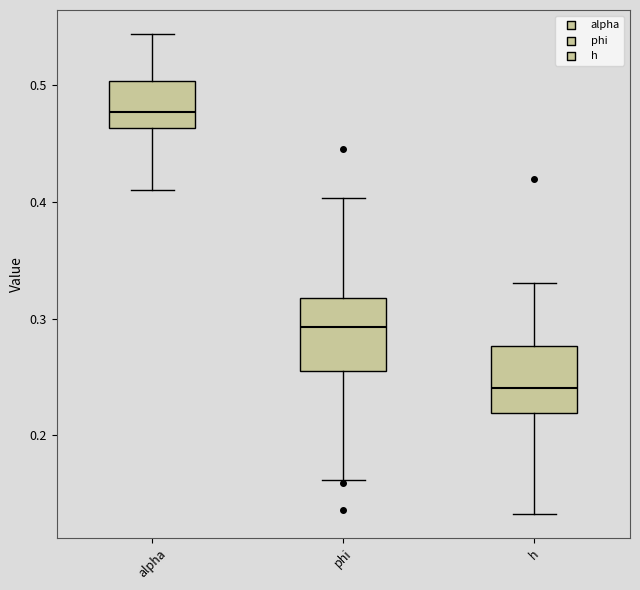

Which box has the highest median line?

alpha